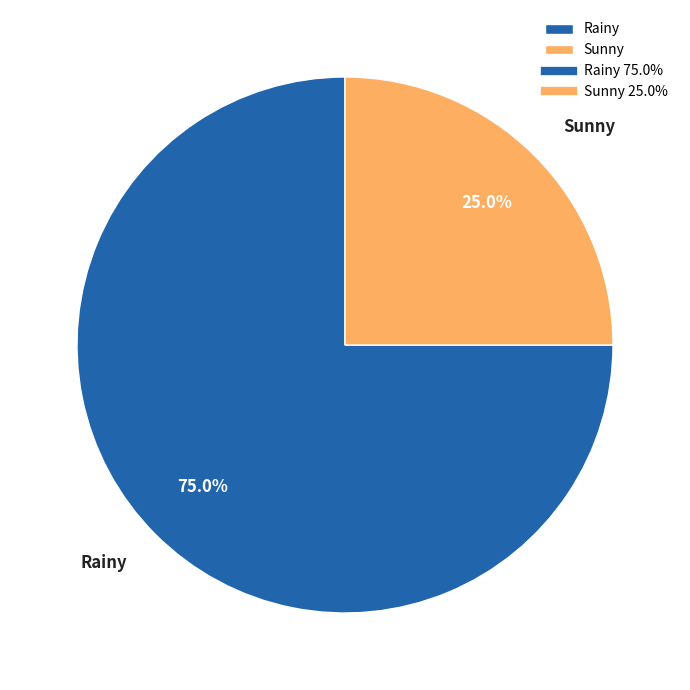

The Rainy slice represents 75% of the pie. True or false?

True